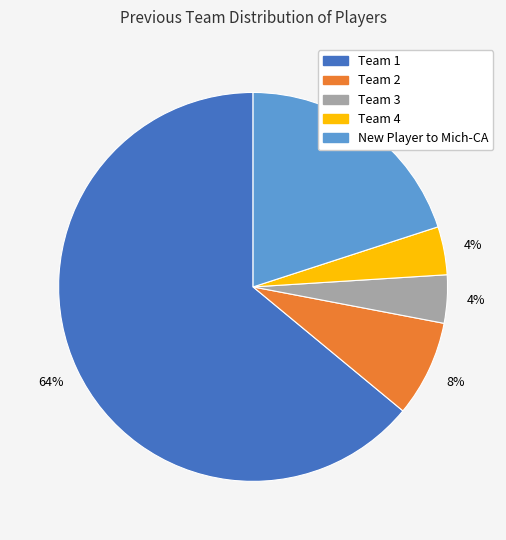

Does Team 2 account for over 50% of the chart?

No